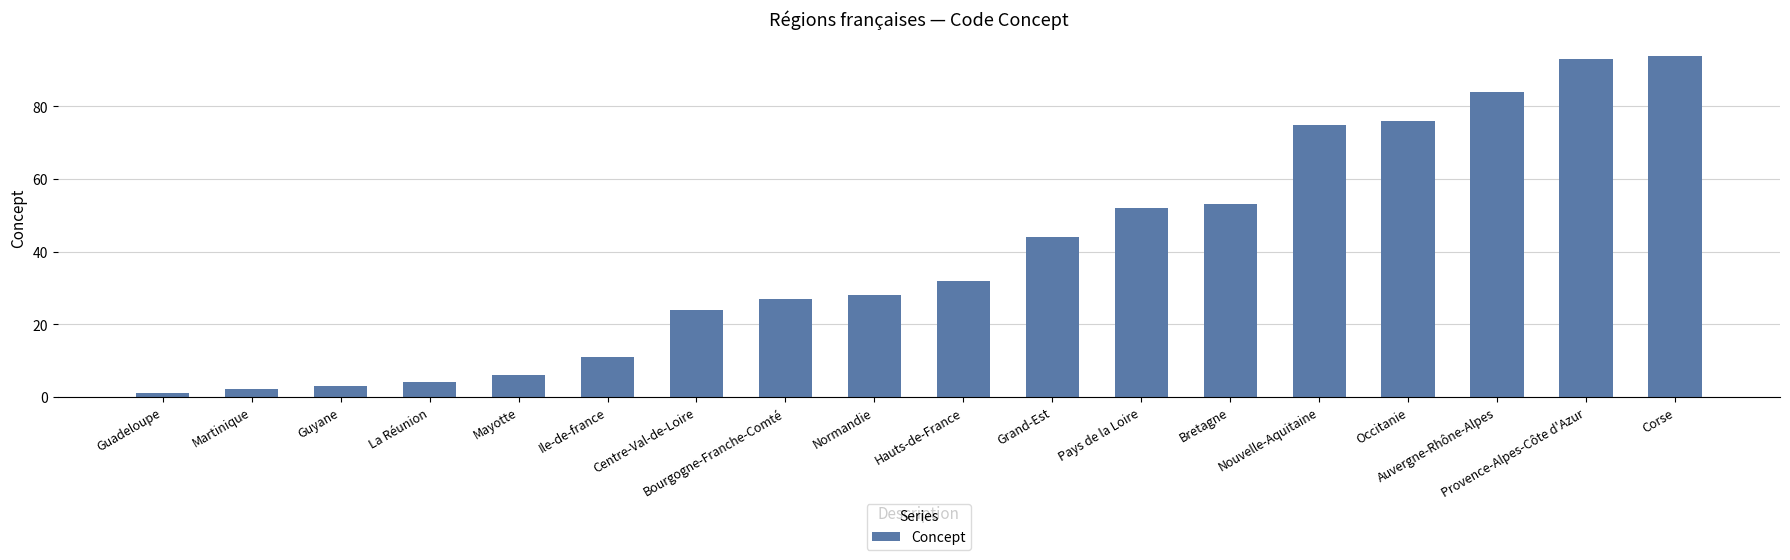

The chart shows a value of 53 at Bretagne. True or false?

True